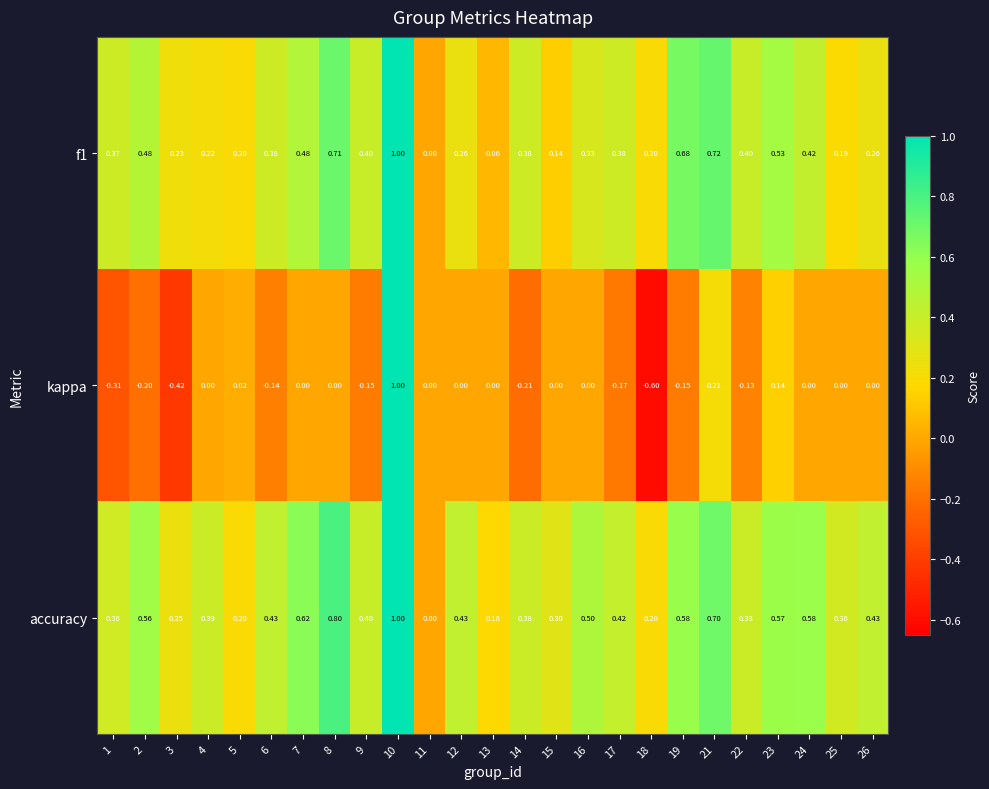

Which series has the largest range (max minus min)?

kappa